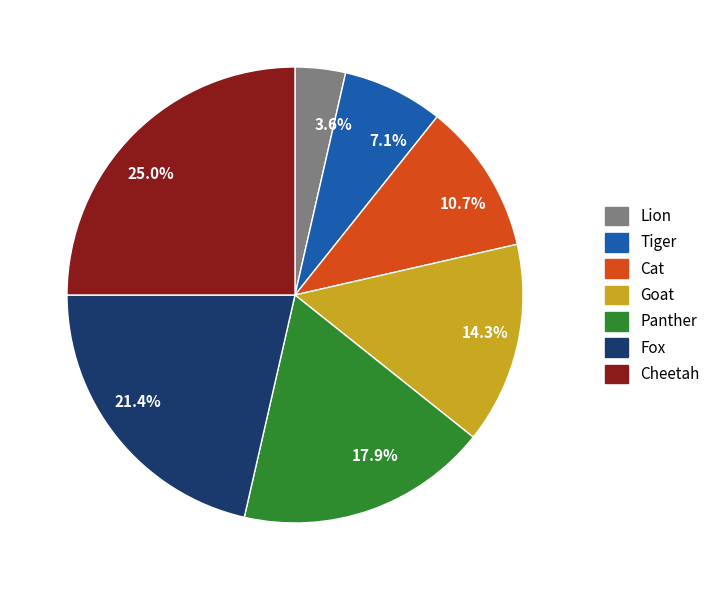

To the nearest percent, what is the difference between the Cheetah and Lion slice percentages?

21%